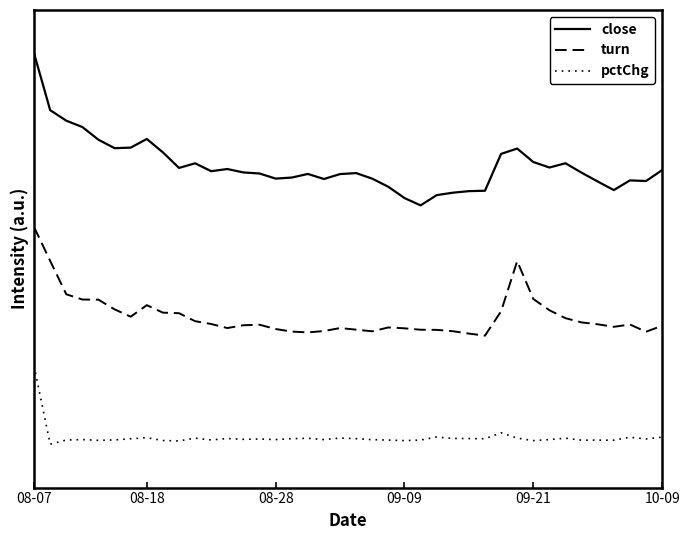

Is this an area chart (filled region under the line)?

No